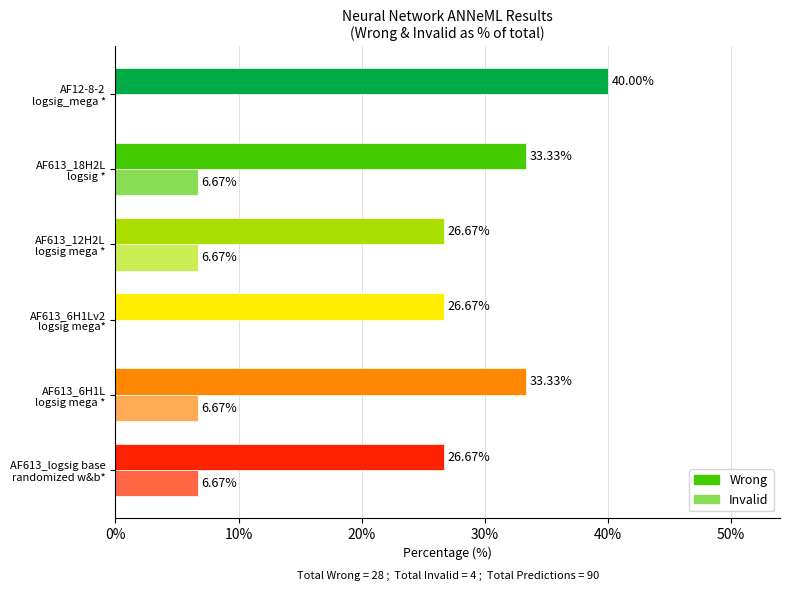

What is the sum of all Wrong values?

186.7